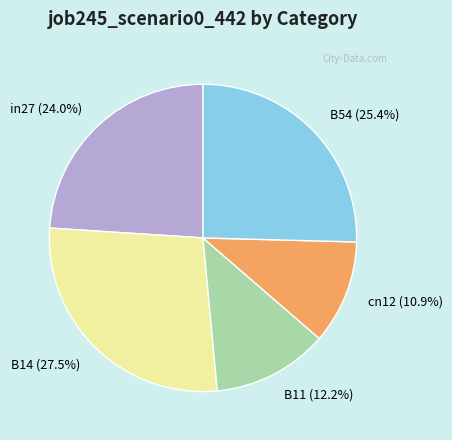

How many segments does this pie chart have?

5